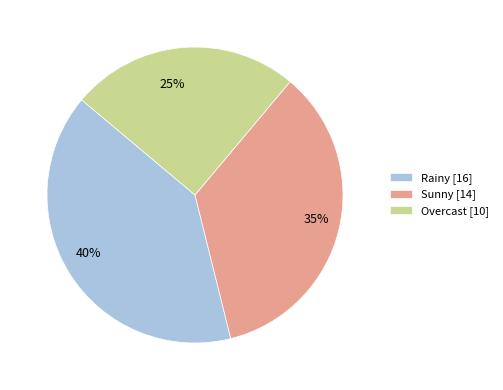

What is the ratio of the value at Overcast to the value at Rainy?

0.6